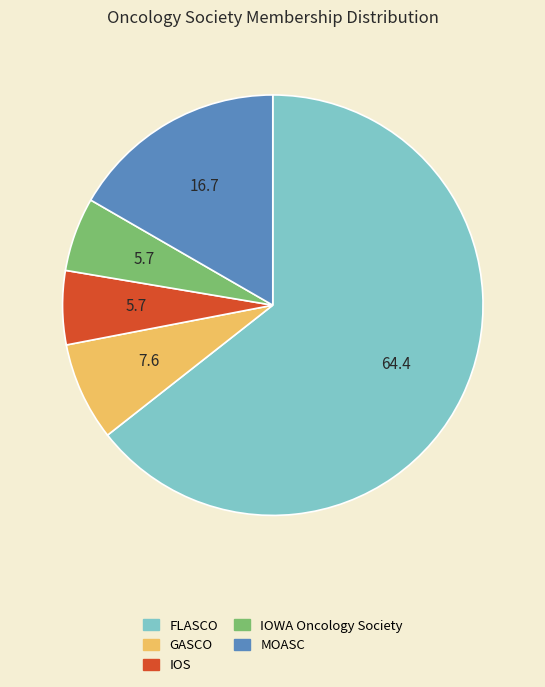

Which category accounts for the majority?

FLASCO